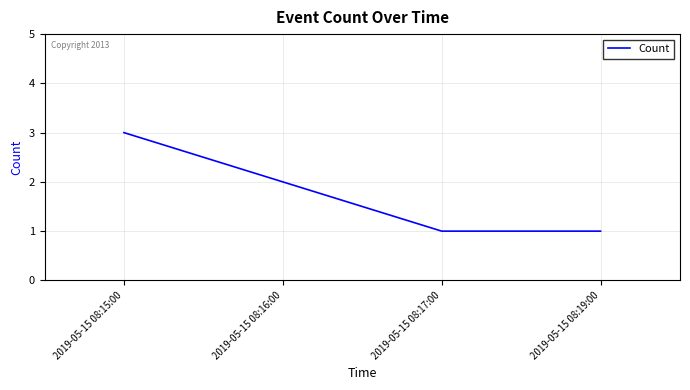

Reading left to right, extract all data points from this chart.

2019-05-15 08:15:00=3	2019-05-15 08:16:00=2	2019-05-15 08:17:00=1	2019-05-15 08:19:00=1